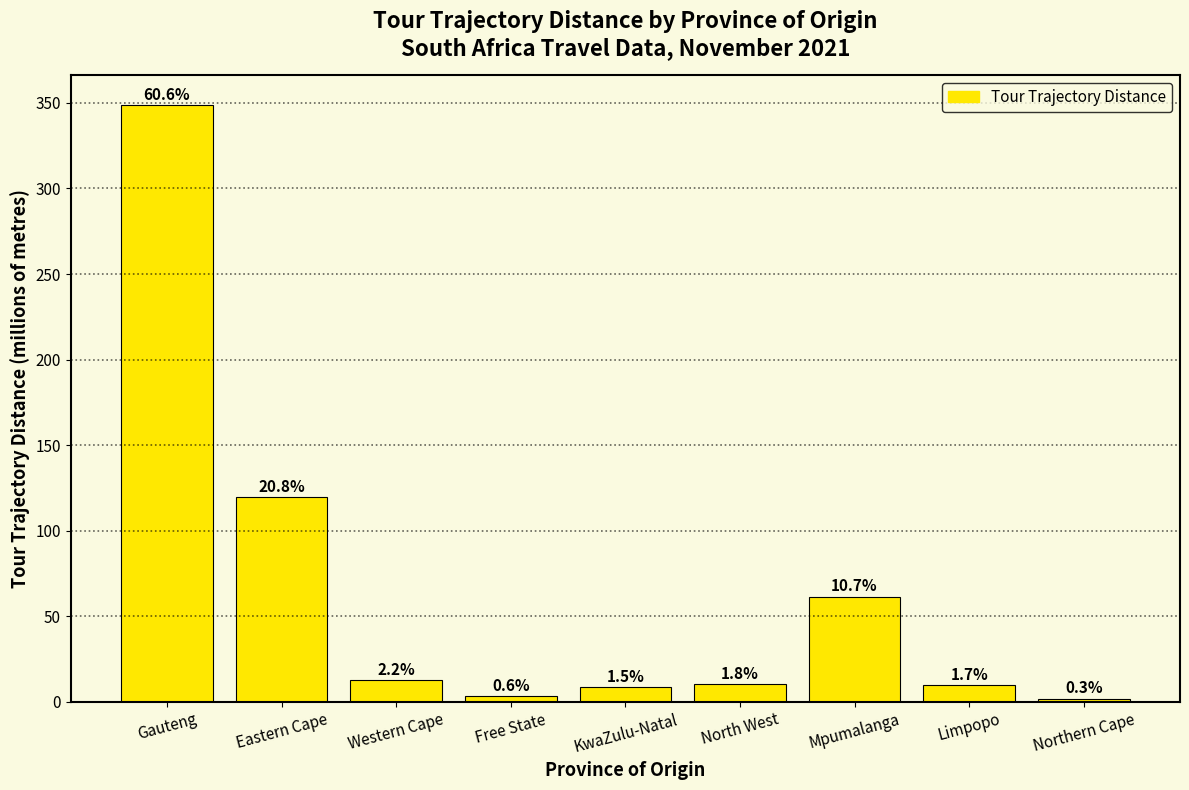

What is the minimum value shown in the chart?

1.8